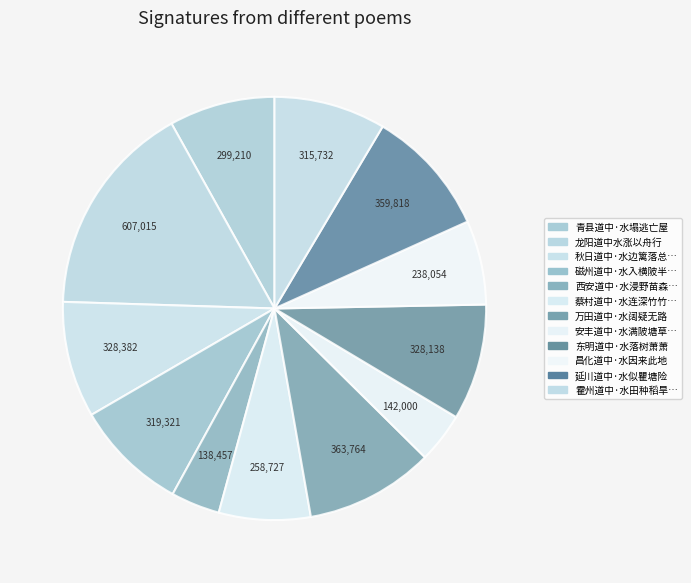

Is there a majority slice in this chart?

No